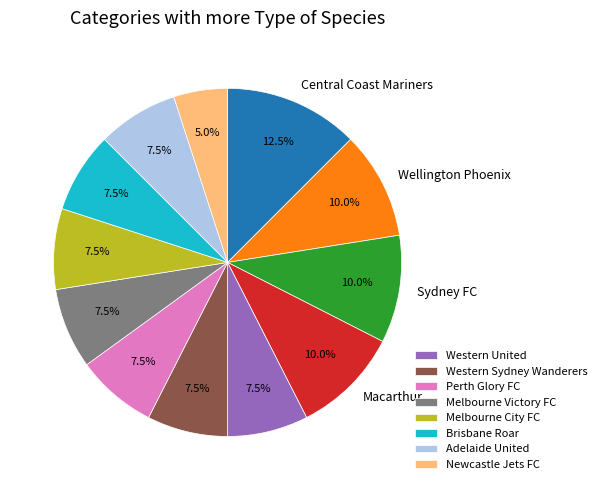

Is there any slice that represents more than half of the pie?

No